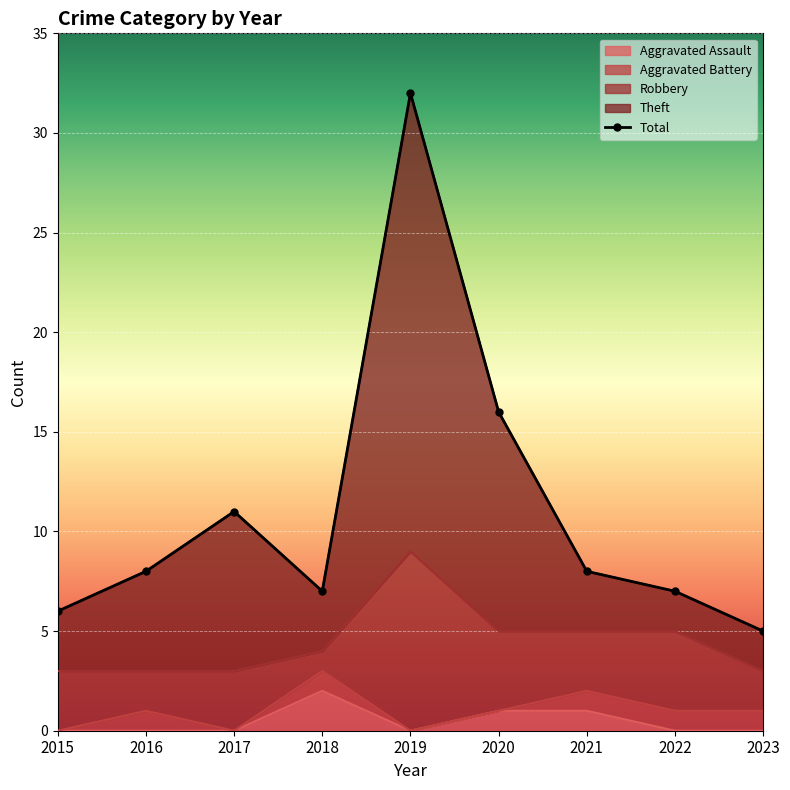

At which category is the sum across all series the highest?

2019